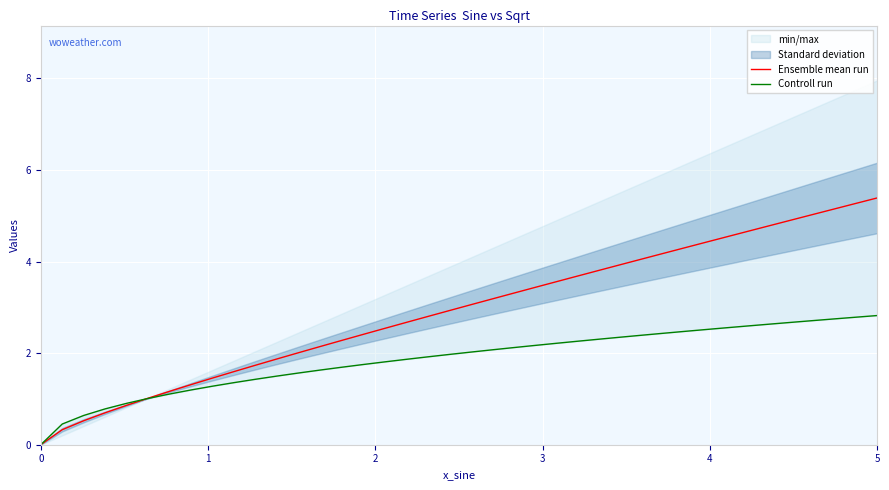

Which series has the largest range (max minus min)?

Ensemble mean run